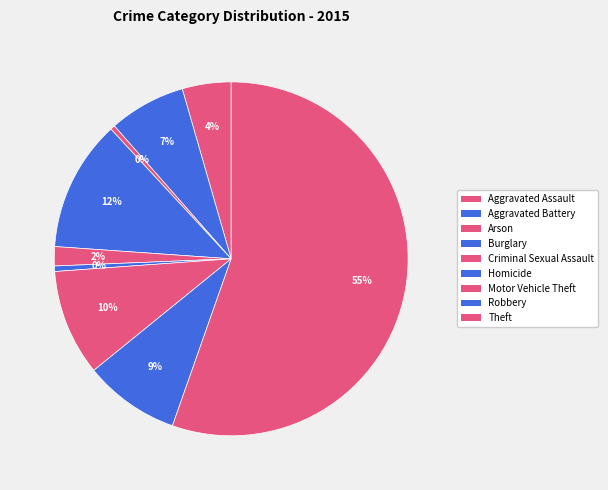

How many segments does this pie chart have?

9